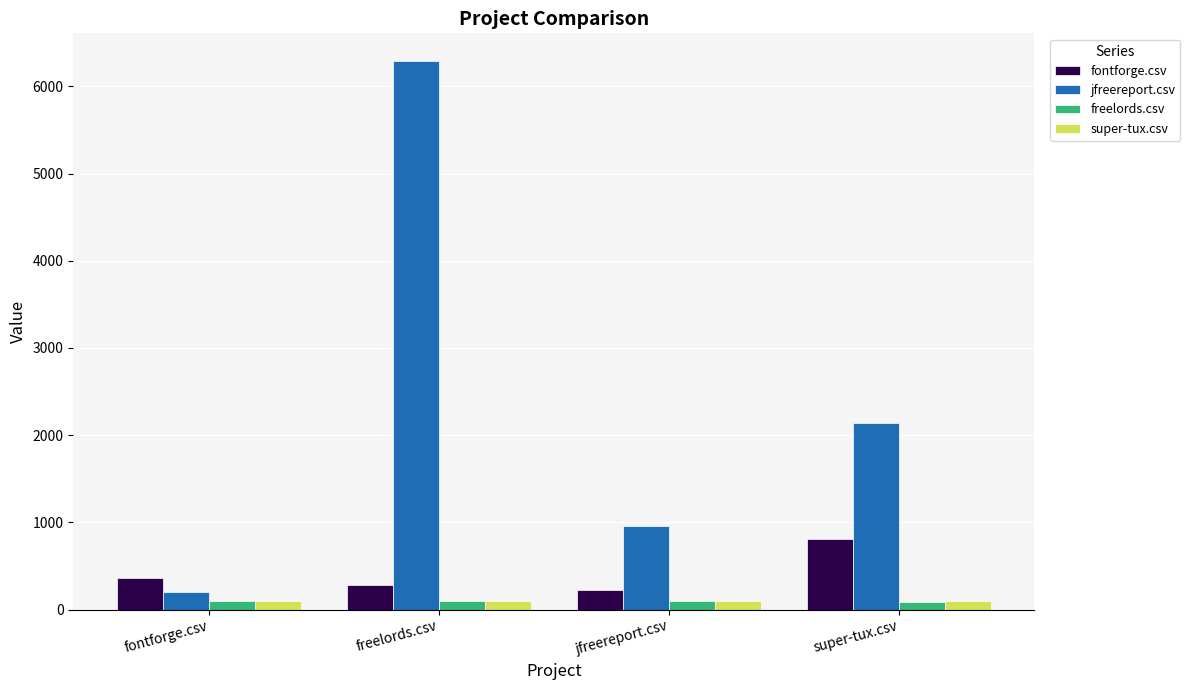

How many groups of bars are there?

4